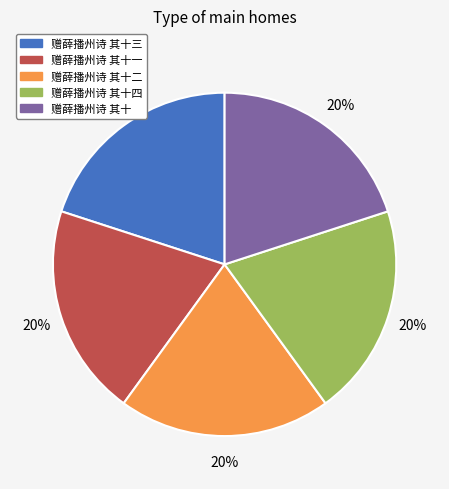

Count the number of slices in the pie.

5